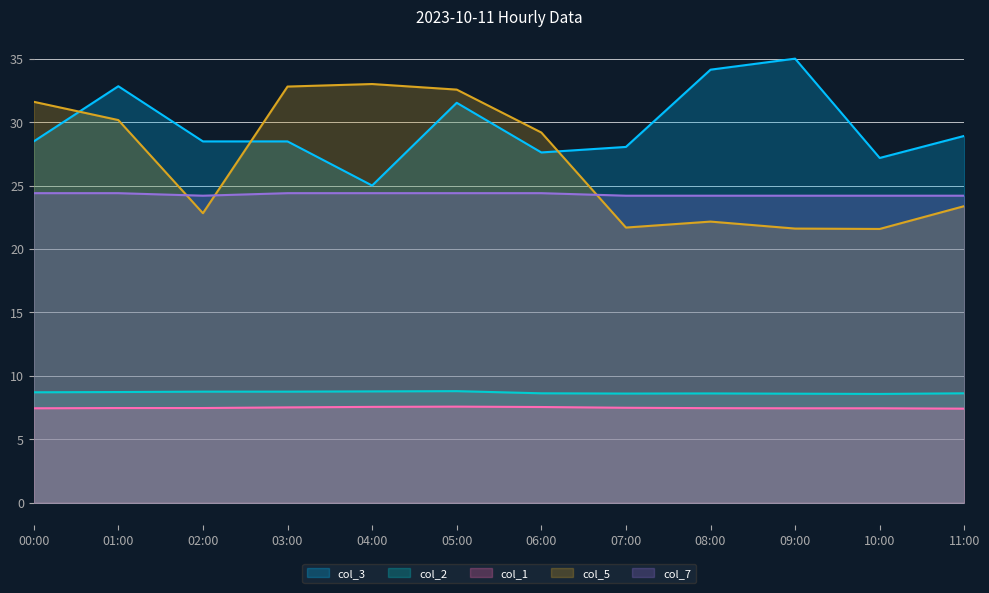

What is the value of the col_3 point at the 4th from the left?

28.5